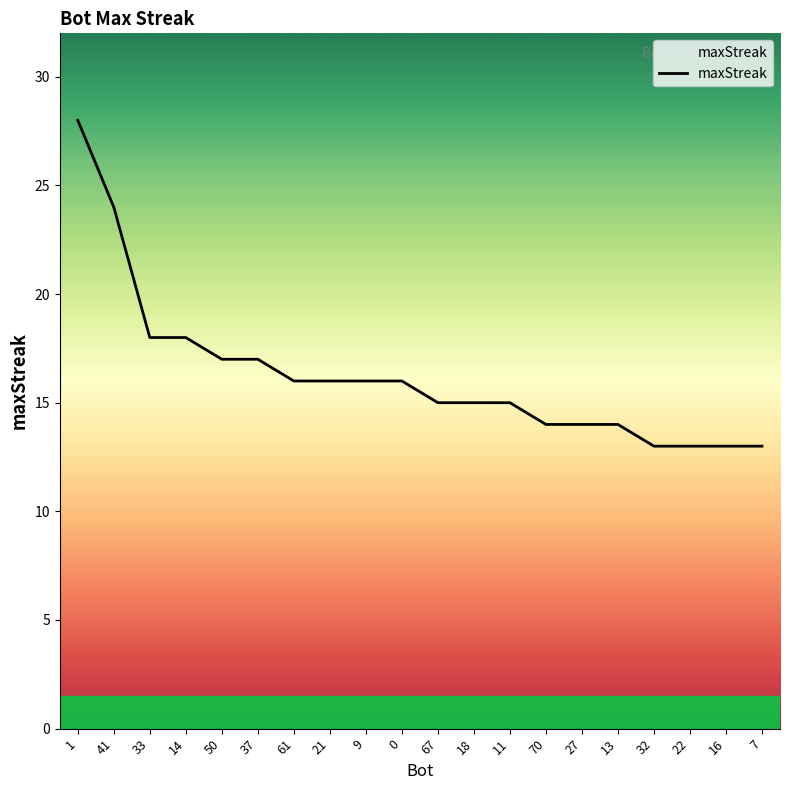

What is the smallest value displayed?

13